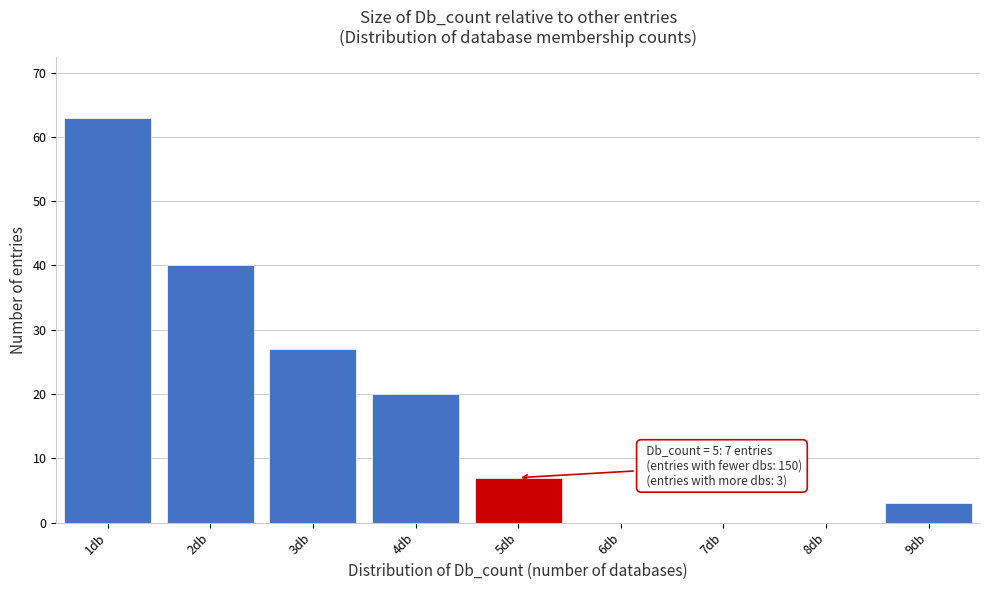

Over which range of the x-axis is the bar tallest?

0.5 to 1.5